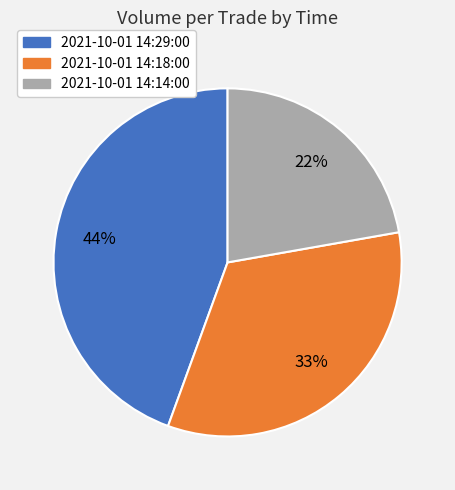

Is 2021-10-01 14:18:00 the majority of the pie?

No